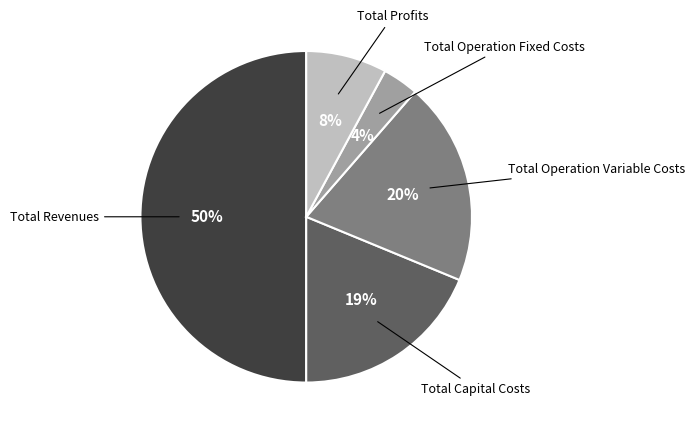

To the nearest percent, what is the difference between the Total Capital Costs and Total Profits slice percentages?

11%